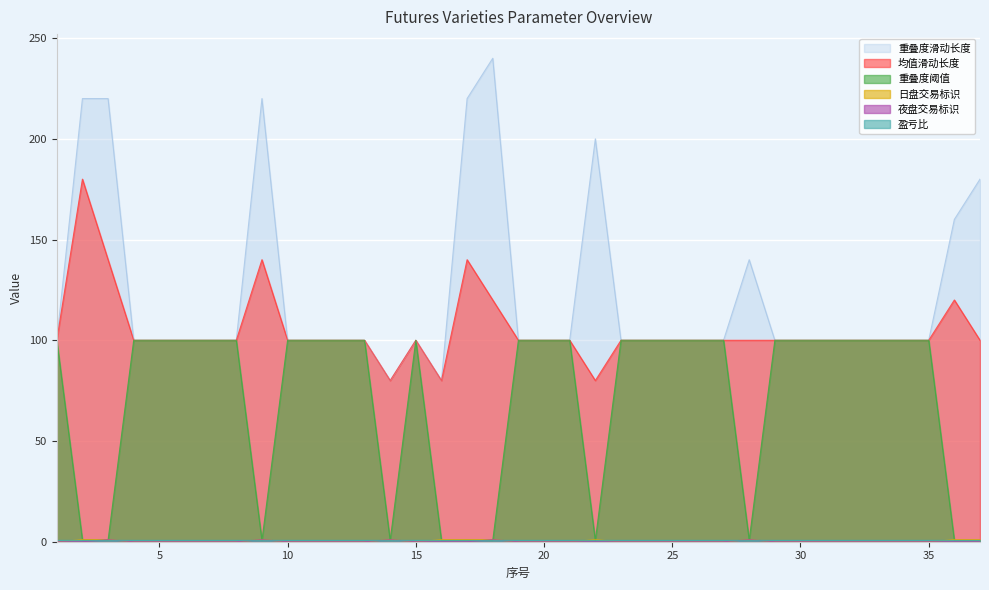

Which series has the largest total across all categories?

重叠度滑动长度